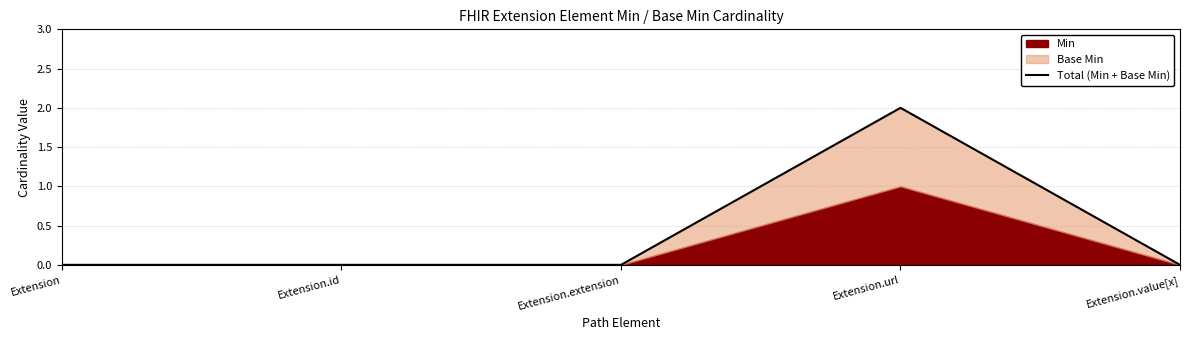

Reading right to left, what are all the values shown in this chart?

0	2	0	0	0